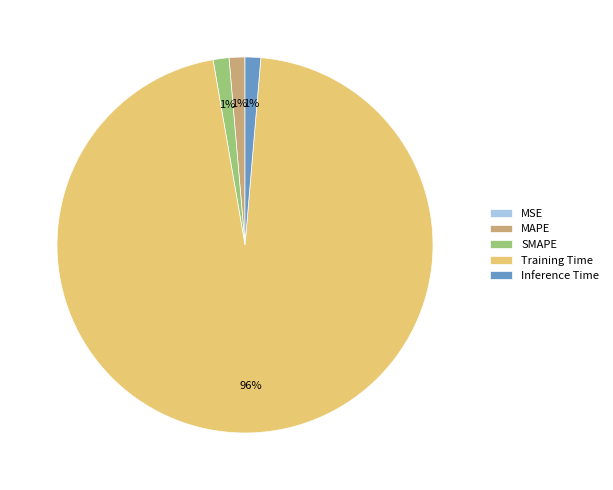

Is it true that SMAPE is 1% of the pie?

True